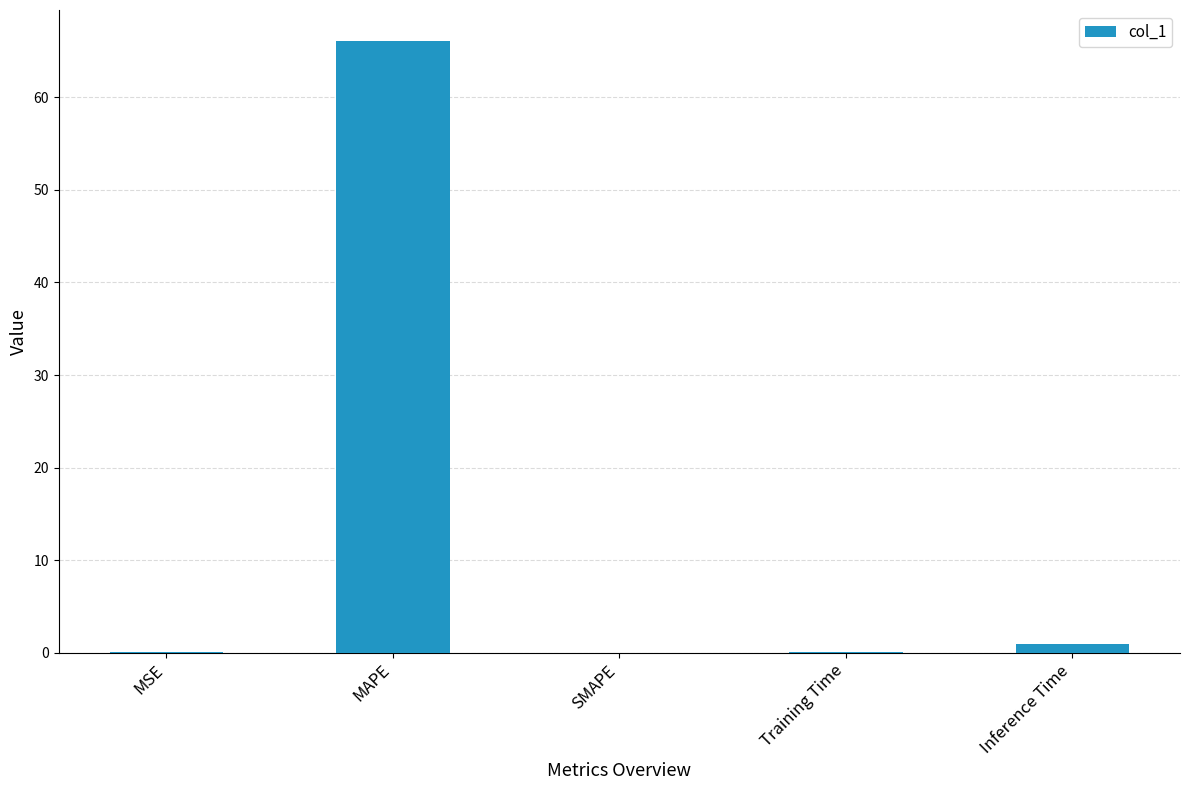

Is it true that the value at MAPE is 66.1?

True